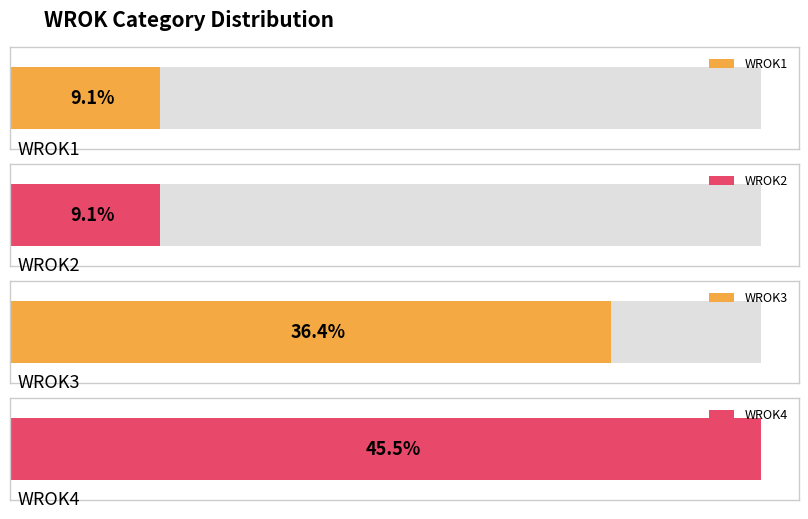

Are the bars grouped side by side (vs. stacked)?

Yes